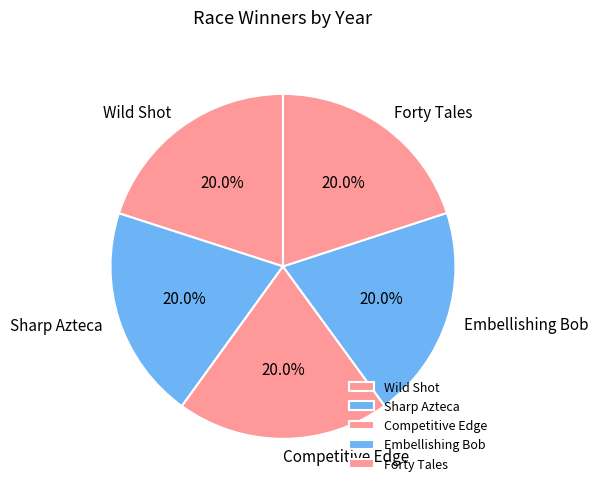

Does Wild Shot represent more than half of the total?

No